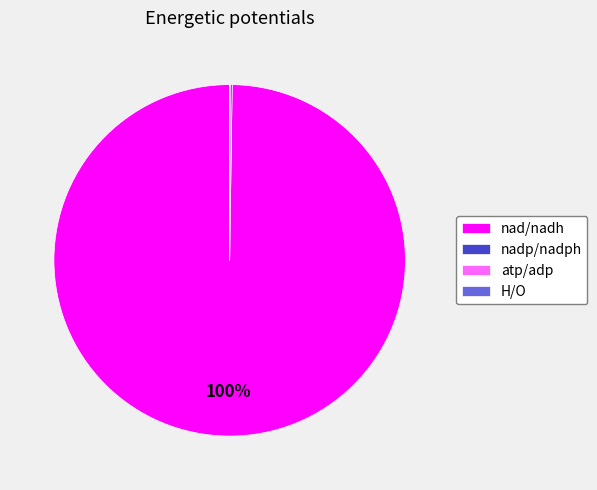

Is there any slice that represents more than half of the pie?

Yes